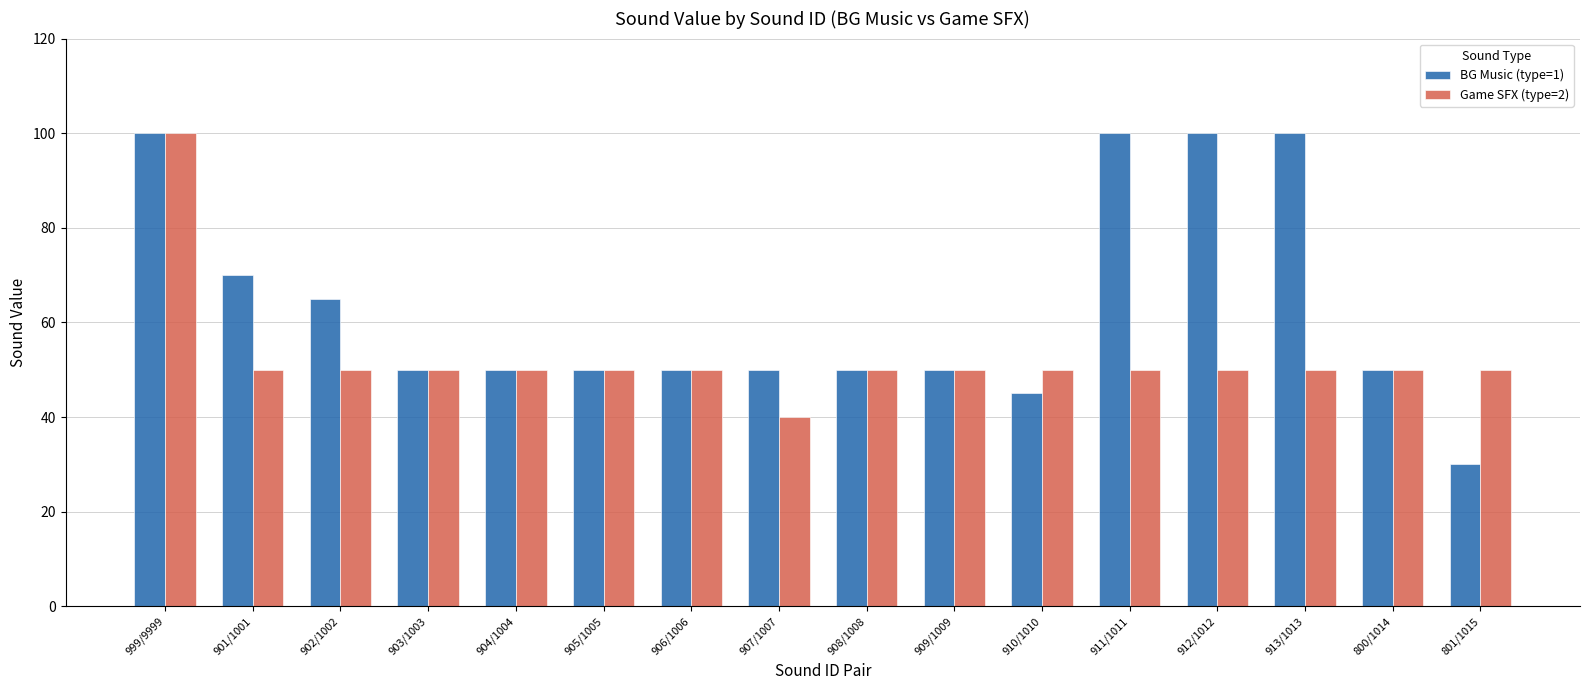

Which series has the largest total across all categories?

BG Music (type=1)